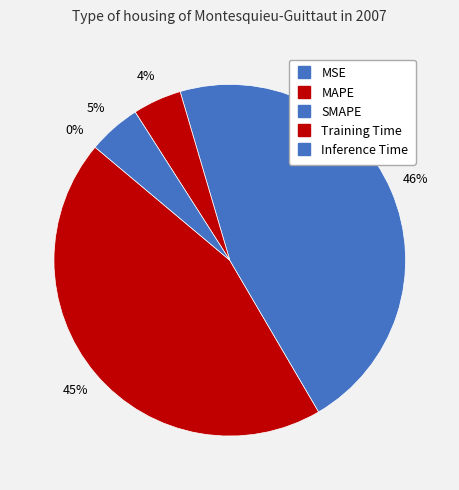

True or false: MAPE accounts for 45% of the total.

True